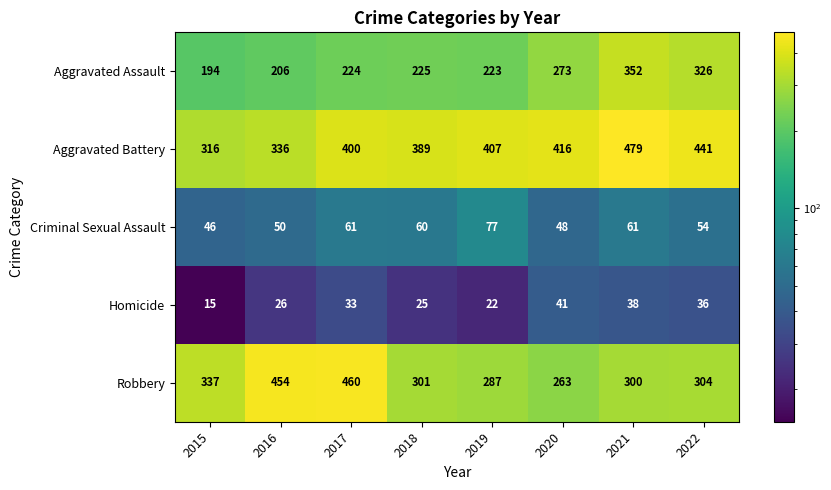

Which series has the largest range (max minus min)?

Robbery